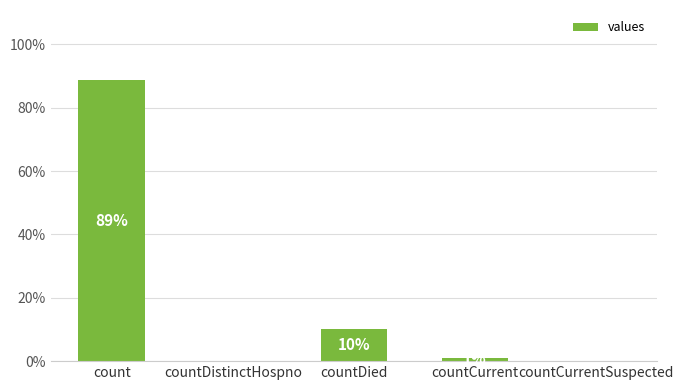

What is the label of the 1st bar from the right?

countCurrentSuspected